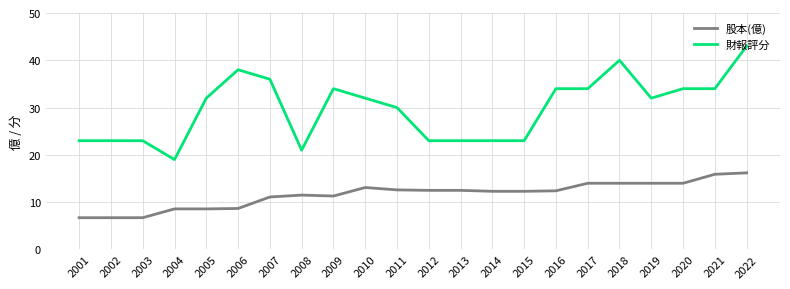

At which category is the sum across all series the highest?

2022